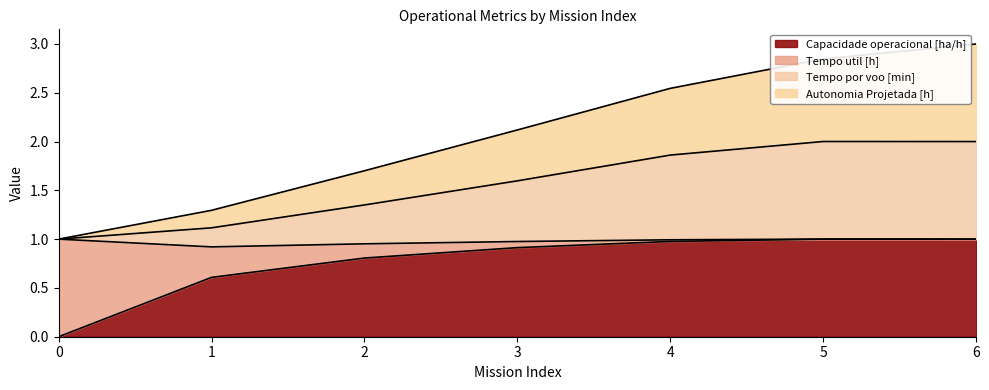

How many data points does each series have?

7